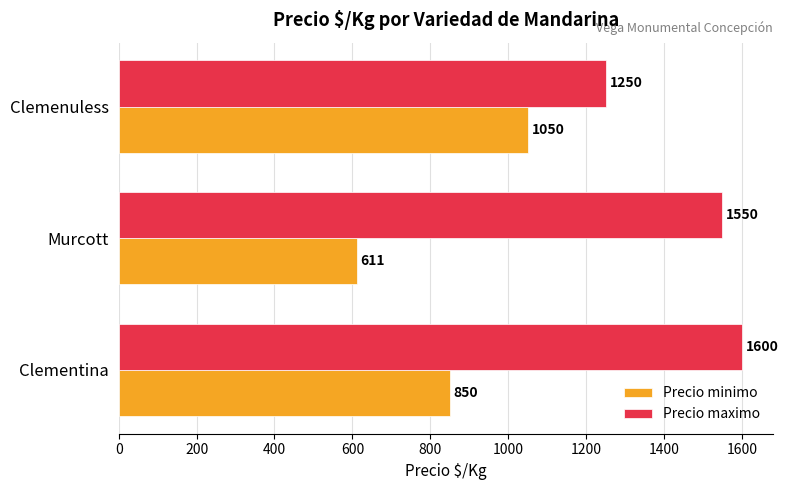

What are all the series names shown in the legend?

Precio minimo, Precio maximo